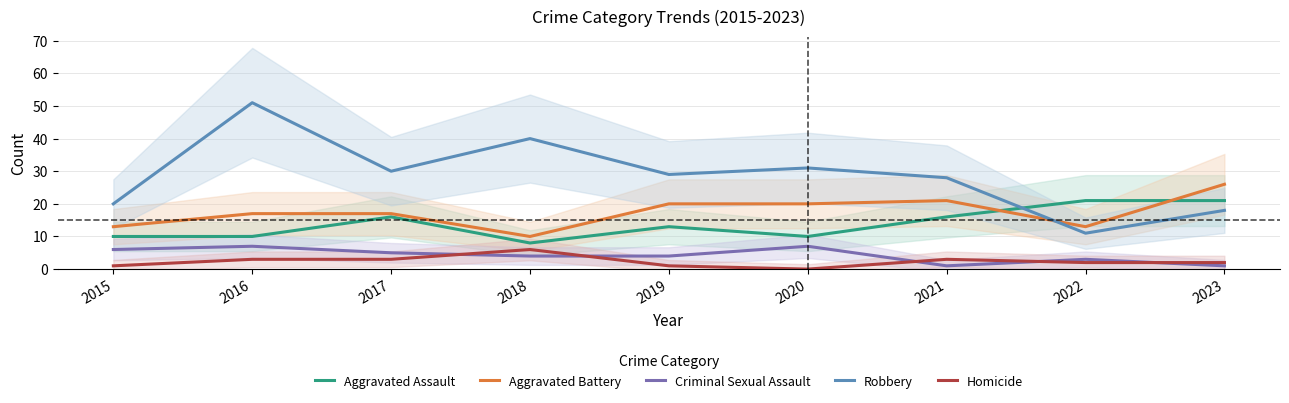

Reading right to left, what are all the values shown in this chart?

Aggravated Assault: 2023=21	2022=21	2021=16	2020=10	2019=13	2018=8	2017=16	2016=10	2015=10
Aggravated Battery: 2023=26	2022=13	2021=21	2020=20	2019=20	2018=10	2017=17	2016=17	2015=13
Criminal Sexual Assault: 2023=1	2022=3	2021=1	2020=7	2019=4	2018=4	2017=5	2016=7	2015=6
Robbery: 2023=18	2022=11	2021=28	2020=31	2019=29	2018=40	2017=30	2016=51	2015=20
Homicide: 2023=2	2022=2	2021=3	2020=0	2019=1	2018=6	2017=3	2016=3	2015=1